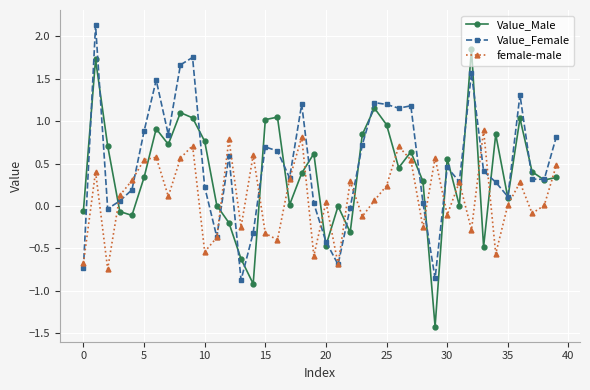

True or false: Value_Female and female-male cross at least once.

True